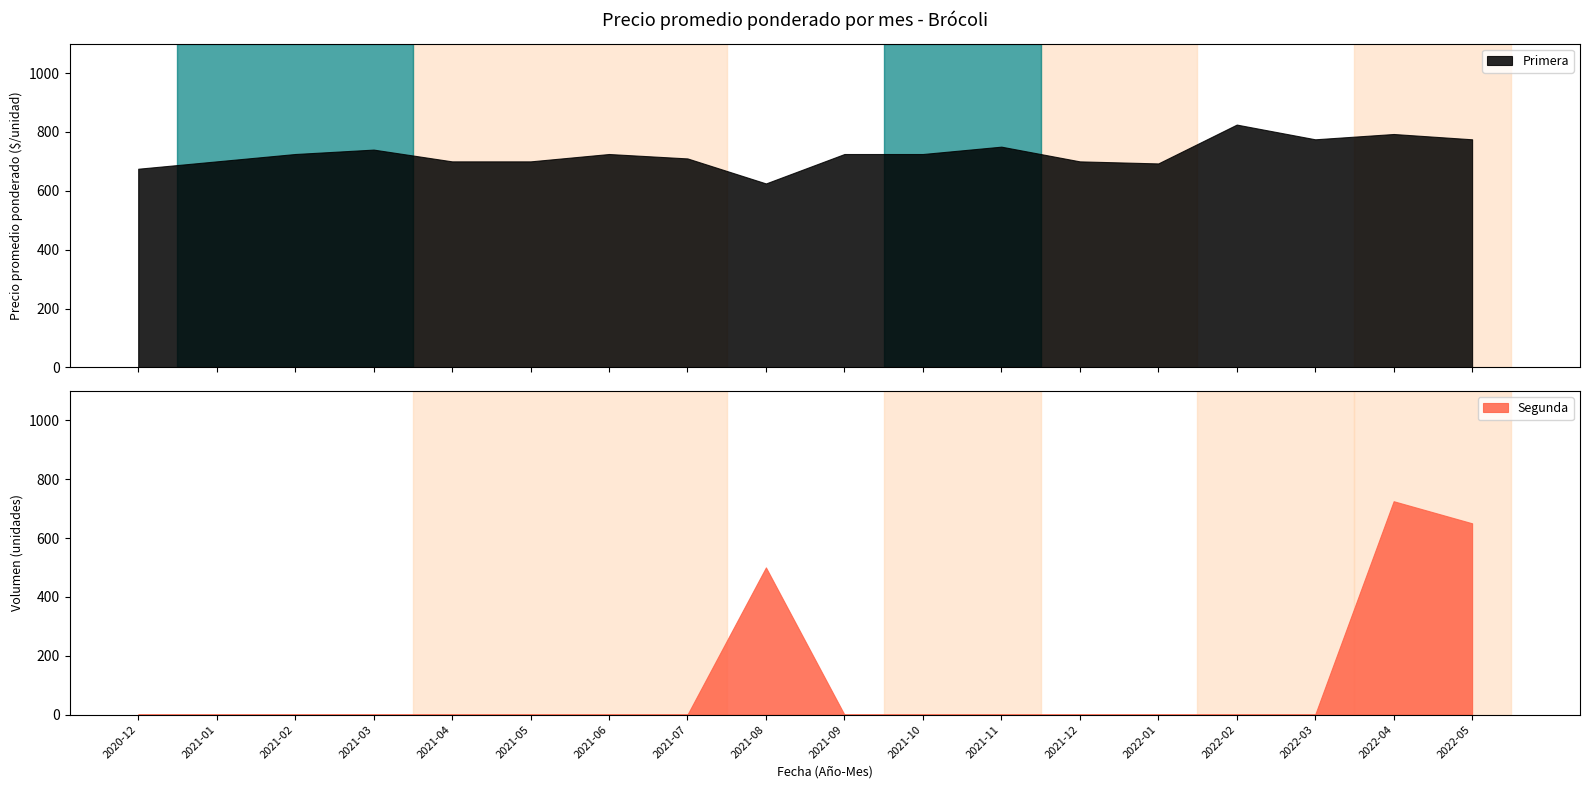

How many lines are shown in the chart?

2